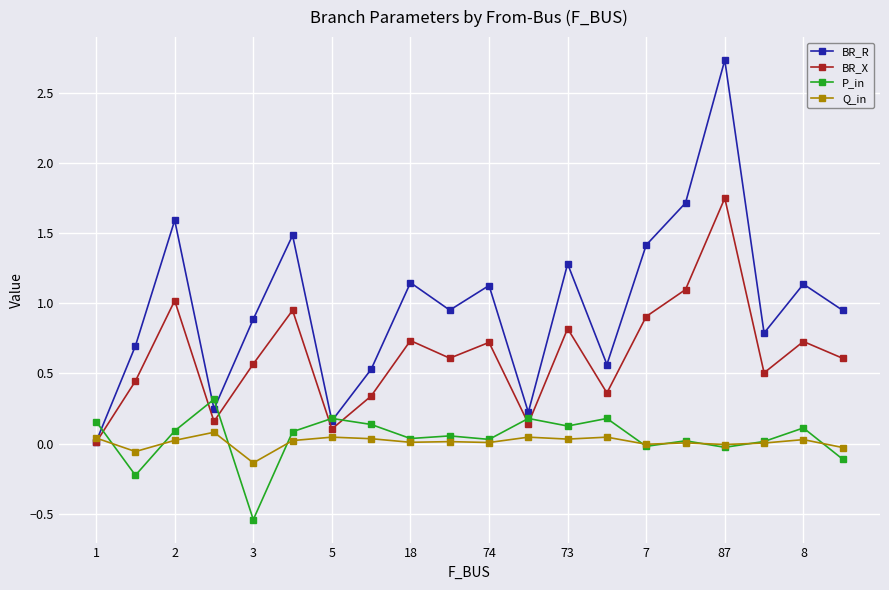

What is the maximum value shown in the chart?

2.7